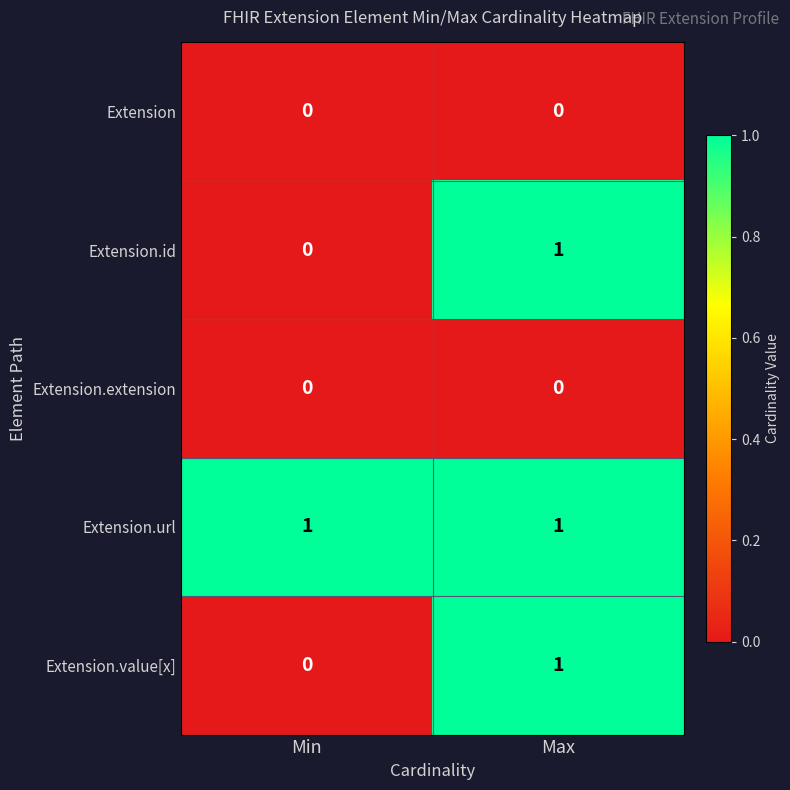

True or false: Extension.id has a value of 0 at Min.

True